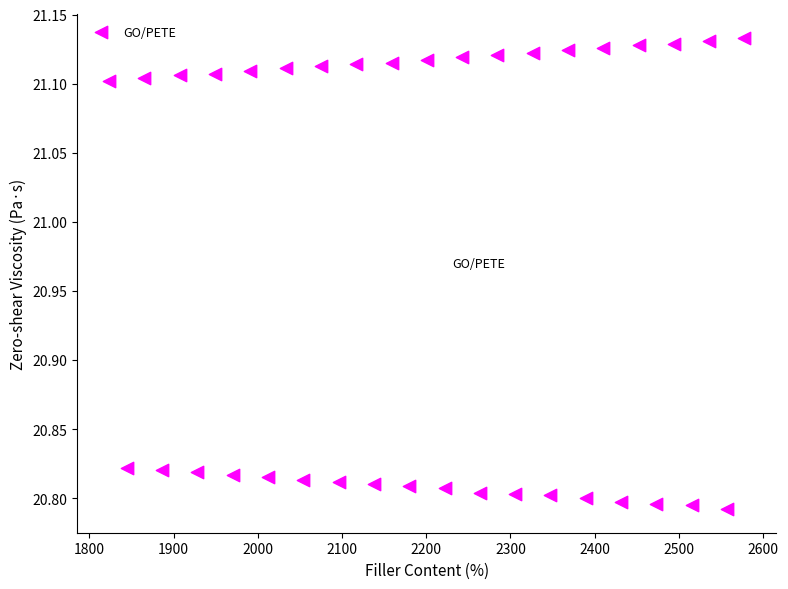

What is the range of X values (max minus min)?

754.6